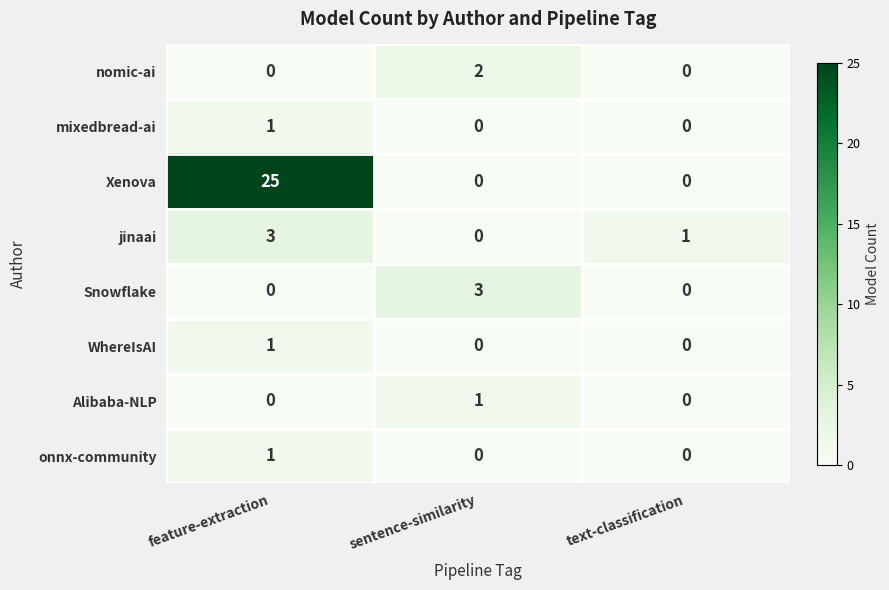

What is the difference between the maximum and minimum values in the Snowflake series?

3